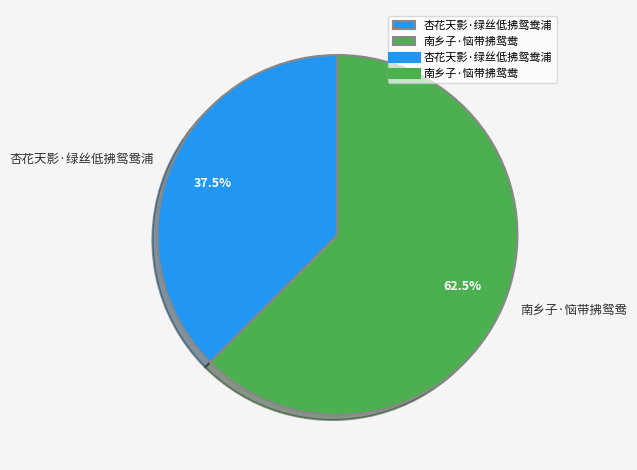

To the nearest percent, what is the average slice percentage?

50%